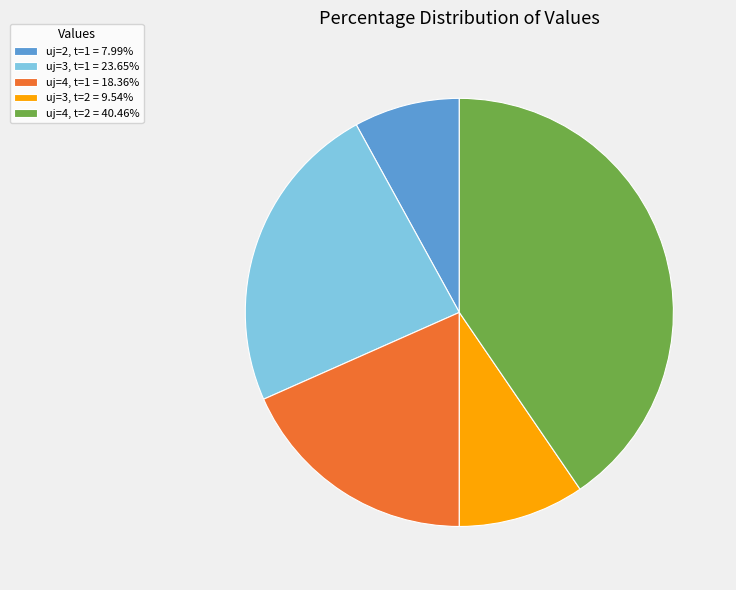

Is uj=4, t=2 the majority of the pie?

No